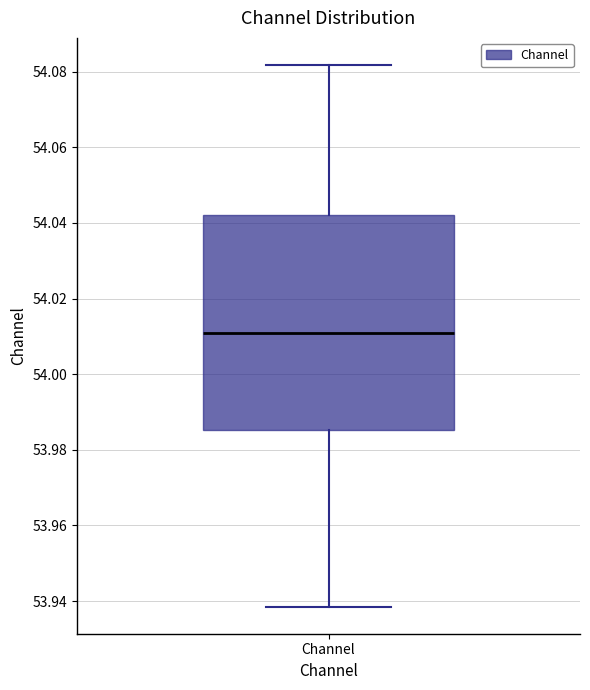

Where is the lower edge of the box for Channel on the y-axis? The values are not printed on the chart, so give them approximately, as read against the axis.

53.986